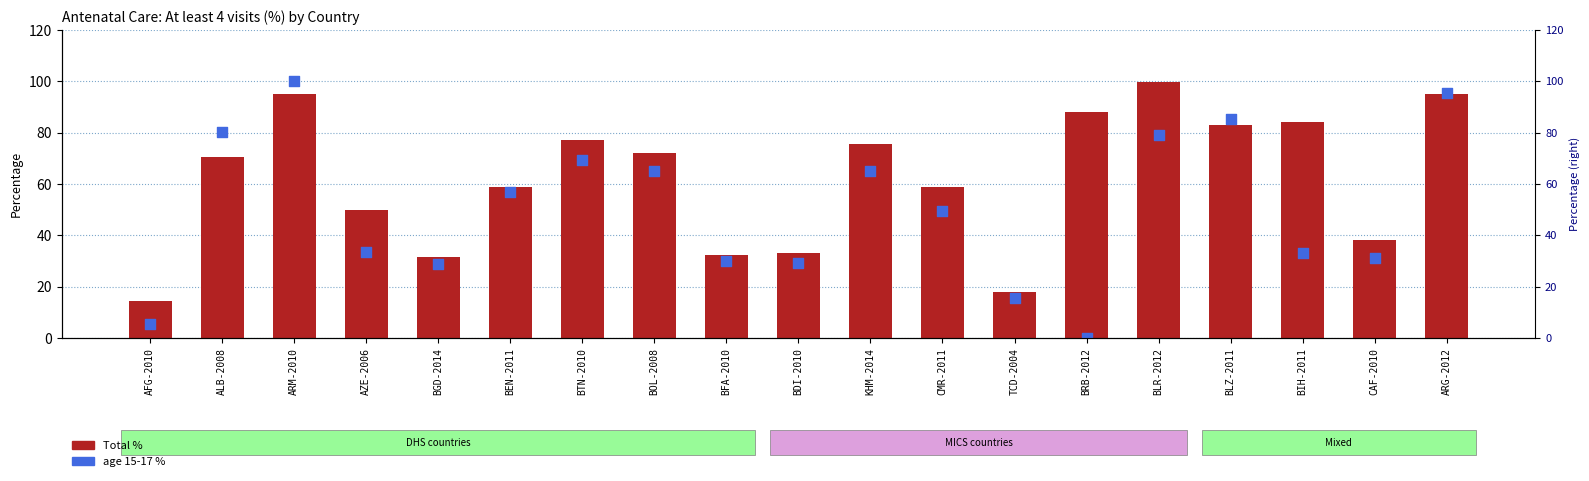

What is the total value across all series at BTN-2010?

146.6